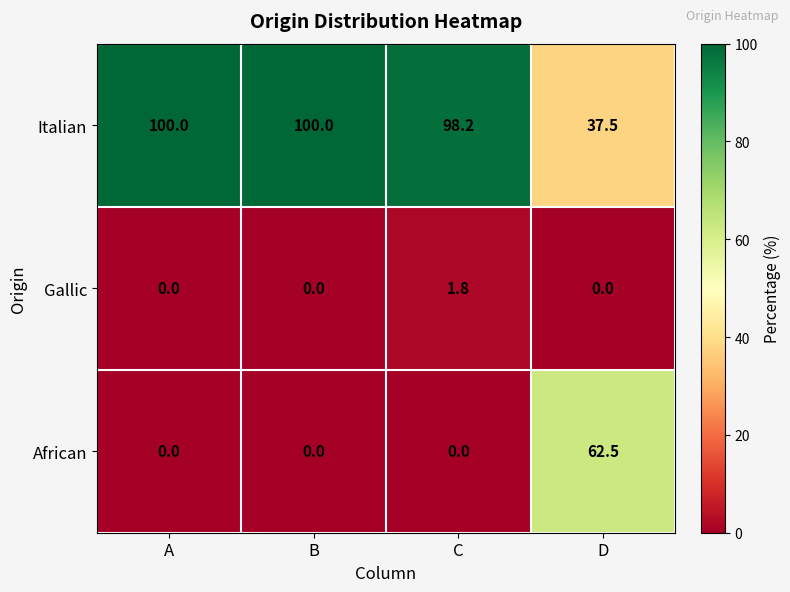

Reading left to right, what are all the values shown in this chart?

Italian: 100.0	100.0	98.2	37.5
Gallic: 0.0	0.0	1.8	0.0
African: 0.0	0.0	0.0	62.5